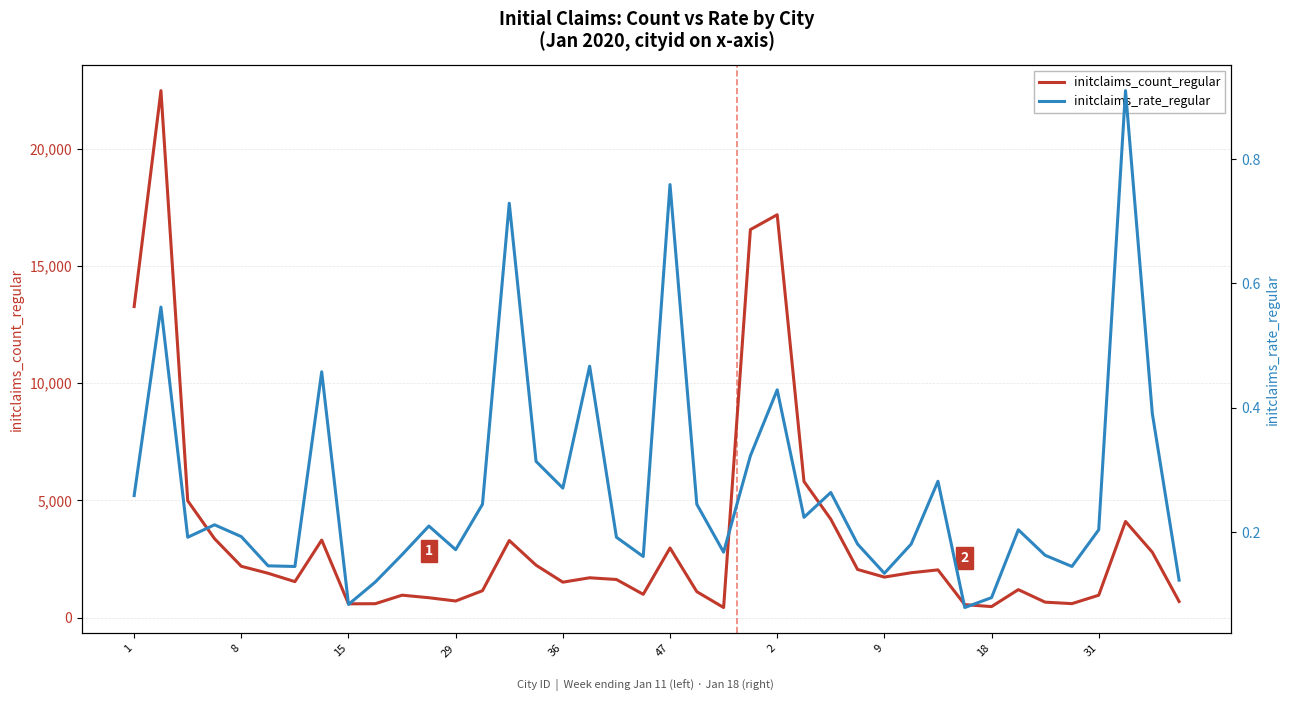

True or false: initclaims_count_regular and initclaims_rate_regular intersect in this chart.

False